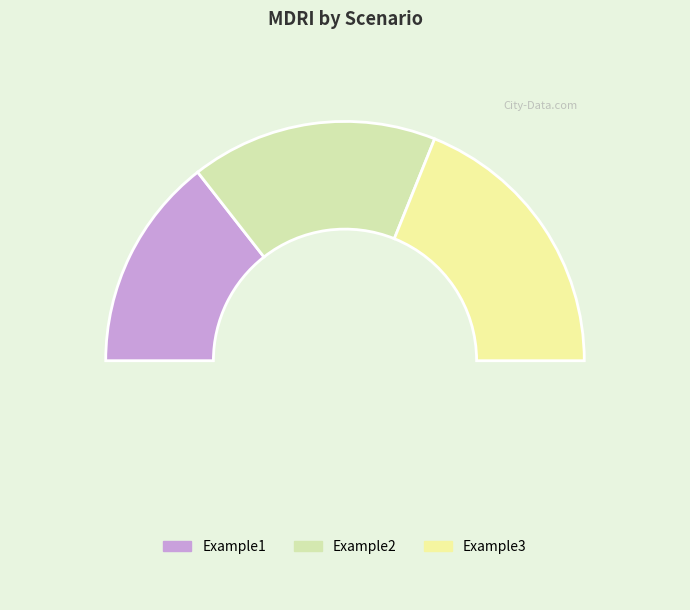

What is the largest slice in the pie chart?

Example3